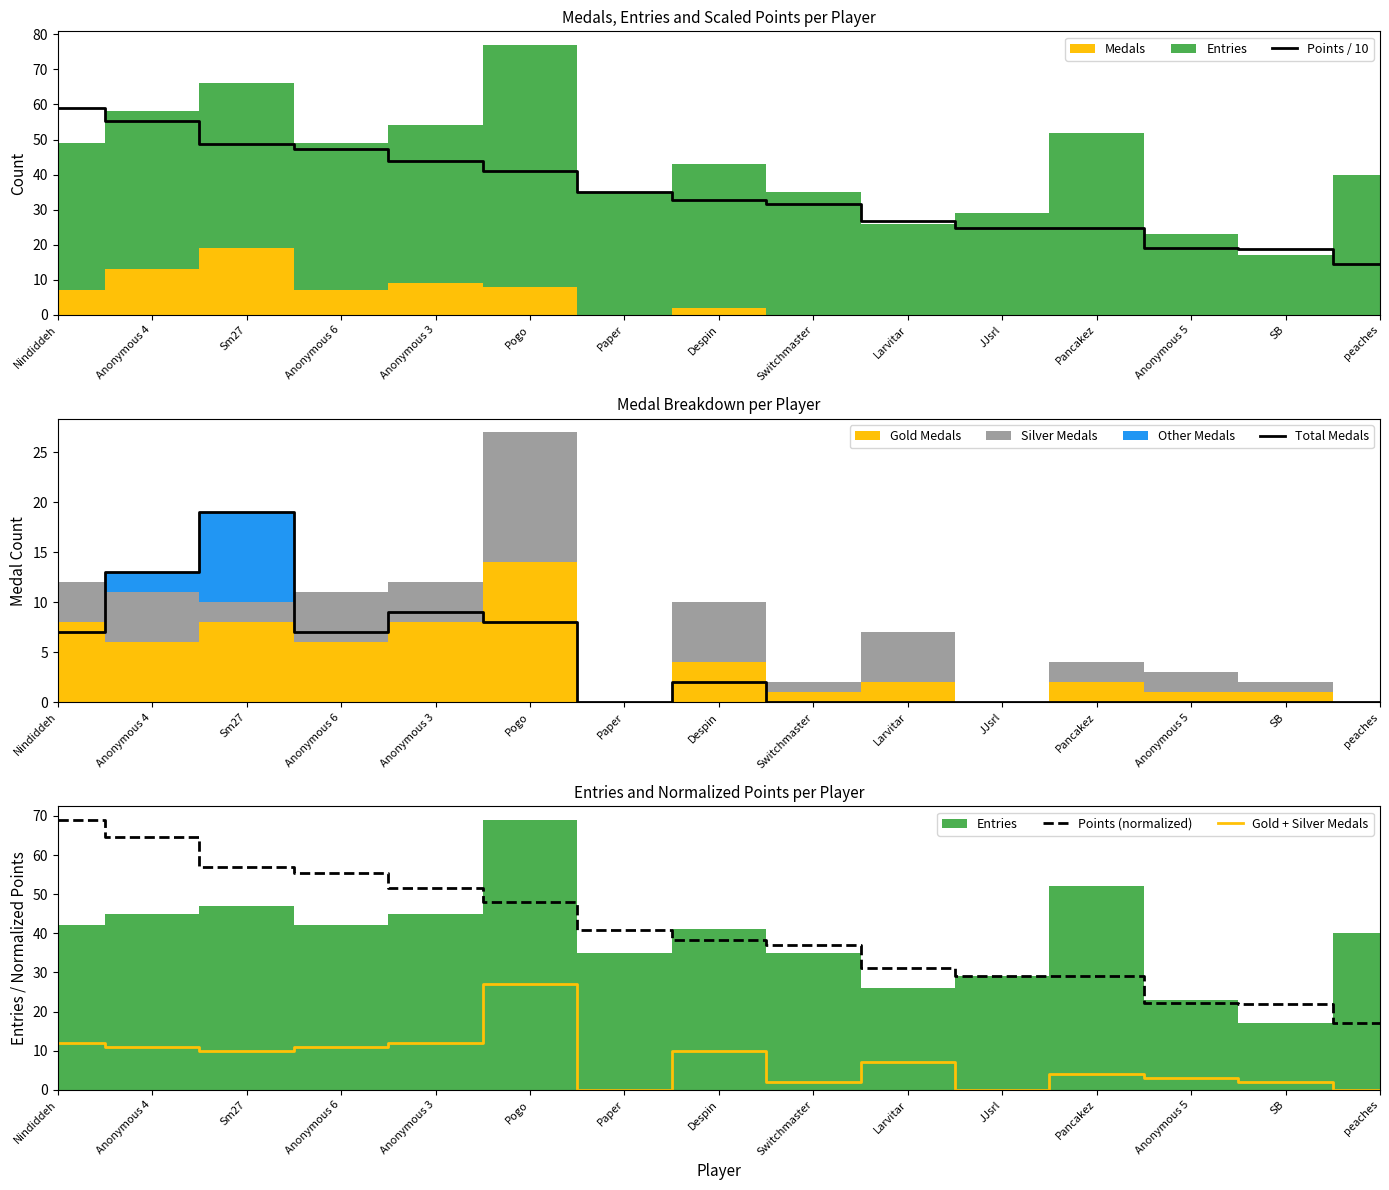

How many data points in Total Medals are above 0?

7